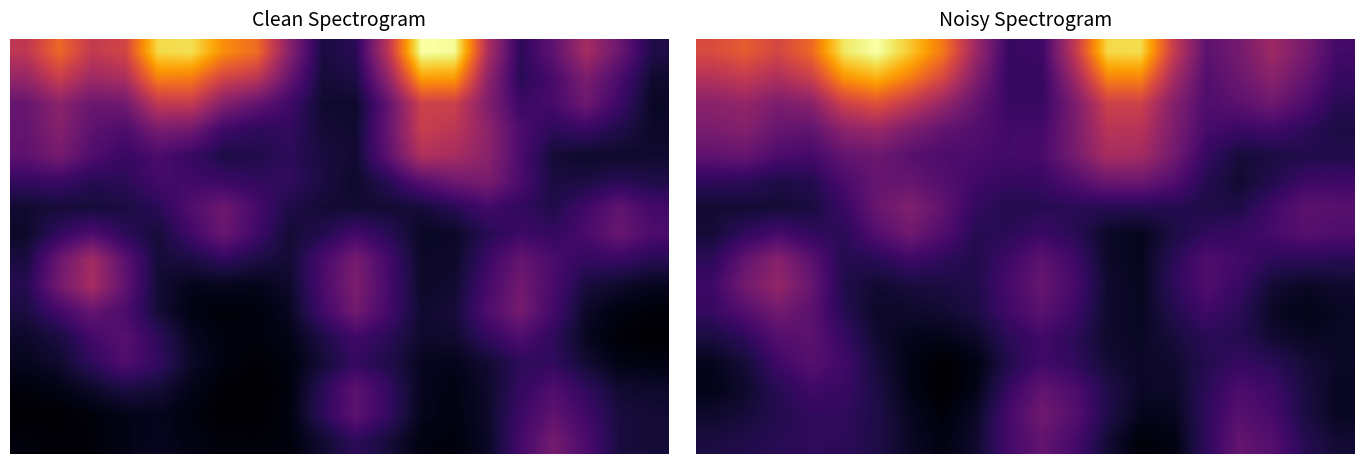

Reading right to left, transcribe all the data shown in this chart.

row_0: 0.5	0.6	0.8	0.6	0.6	0.9	1.3	1.3	0.9	0.5	0.5	0.8	1.1	1.3	1.4	1.4	1.0	0.9	1.0	0.9
row_1: 0.5	0.6	0.7	0.6	0.5	0.8	1.1	1.1	0.8	0.5	0.5	0.7	0.9	1.1	1.2	1.2	0.9	0.8	0.9	0.8
row_2: 0.4	0.5	0.6	0.6	0.5	0.7	0.9	0.9	0.7	0.5	0.5	0.6	0.7	0.9	1.0	0.9	0.7	0.7	0.7	0.7
row_3: 0.4	0.4	0.5	0.5	0.5	0.7	0.8	0.8	0.7	0.5	0.5	0.5	0.6	0.7	0.7	0.7	0.6	0.6	0.7	0.7
row_4: 0.4	0.4	0.4	0.4	0.5	0.6	0.8	0.8	0.6	0.5	0.5	0.5	0.5	0.6	0.6	0.6	0.5	0.5	0.6	0.6
row_5: 0.5	0.5	0.4	0.4	0.4	0.5	0.6	0.6	0.5	0.5	0.5	0.5	0.5	0.6	0.6	0.5	0.4	0.4	0.4	0.4
row_6: 0.6	0.6	0.5	0.4	0.4	0.4	0.4	0.4	0.4	0.4	0.4	0.5	0.6	0.7	0.6	0.5	0.4	0.4	0.4	0.4
row_7: 0.5	0.6	0.5	0.5	0.5	0.4	0.3	0.3	0.4	0.5	0.4	0.4	0.5	0.6	0.5	0.4	0.4	0.5	0.4	0.4
row_8: 0.4	0.4	0.4	0.5	0.5	0.4	0.3	0.3	0.5	0.6	0.5	0.4	0.4	0.5	0.4	0.4	0.6	0.7	0.6	0.4
row_9: 0.4	0.3	0.4	0.5	0.5	0.4	0.3	0.4	0.5	0.6	0.5	0.4	0.4	0.4	0.4	0.4	0.6	0.7	0.6	0.5
row_10: 0.3	0.3	0.3	0.4	0.5	0.4	0.3	0.4	0.5	0.6	0.5	0.4	0.4	0.3	0.3	0.4	0.6	0.6	0.5	0.5
row_11: 0.3	0.3	0.4	0.4	0.4	0.4	0.3	0.3	0.4	0.5	0.4	0.3	0.3	0.3	0.4	0.5	0.6	0.5	0.4	0.4
row_12: 0.3	0.4	0.4	0.5	0.4	0.4	0.3	0.4	0.4	0.5	0.4	0.3	0.3	0.3	0.4	0.5	0.6	0.5	0.4	0.3
row_13: 0.3	0.4	0.5	0.5	0.4	0.3	0.3	0.4	0.5	0.6	0.5	0.3	0.3	0.3	0.4	0.5	0.5	0.4	0.3	0.3
row_14: 0.3	0.4	0.5	0.6	0.4	0.3	0.3	0.4	0.6	0.6	0.5	0.3	0.3	0.3	0.4	0.4	0.4	0.4	0.4	0.3
row_15: 0.4	0.4	0.5	0.6	0.4	0.3	0.3	0.4	0.5	0.6	0.5	0.4	0.3	0.3	0.4	0.4	0.4	0.4	0.4	0.4